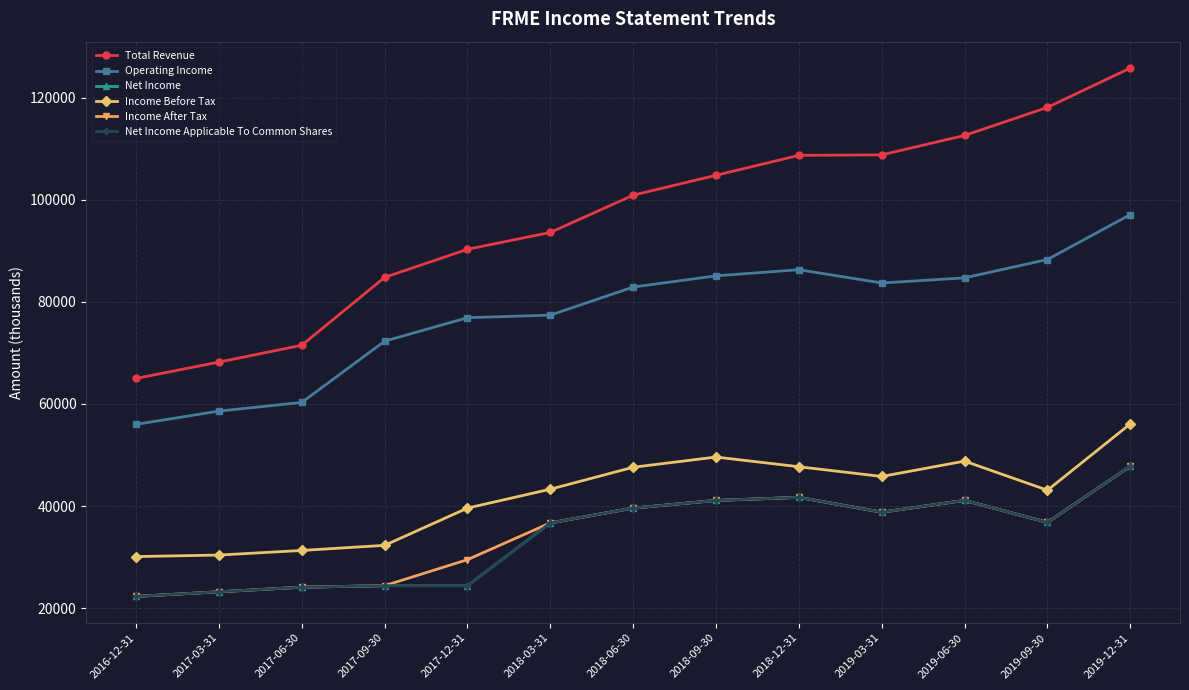

Between 2016-12-31 and 2019-09-30, which is larger?

2019-09-30